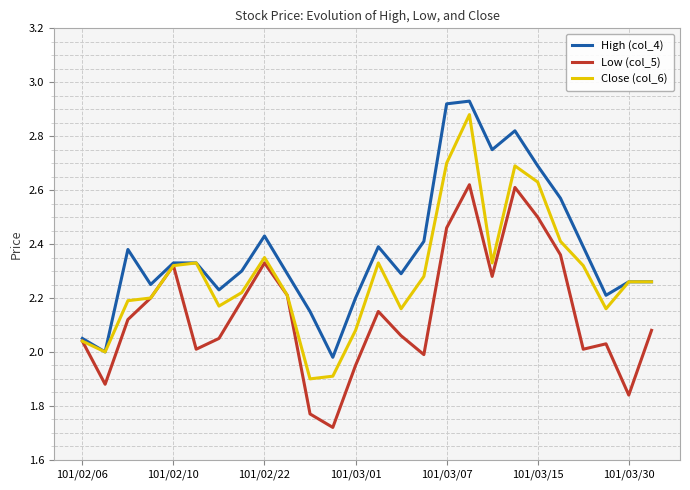

How many series are shown in this chart?

3